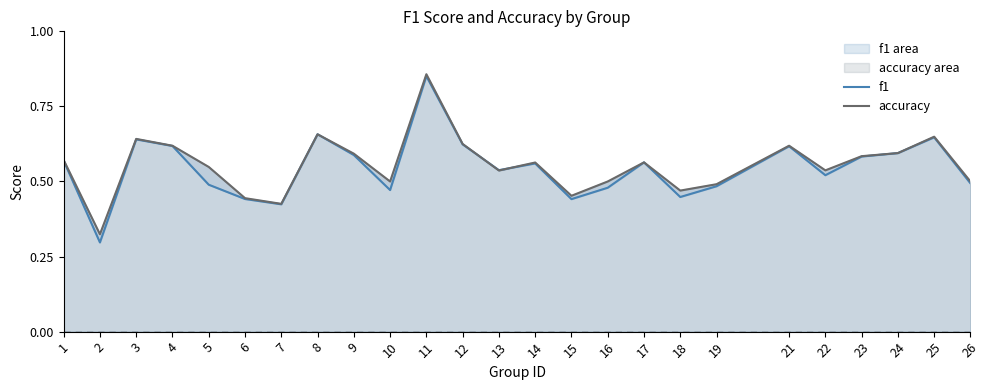

At which category is the sum across all series the highest?

11